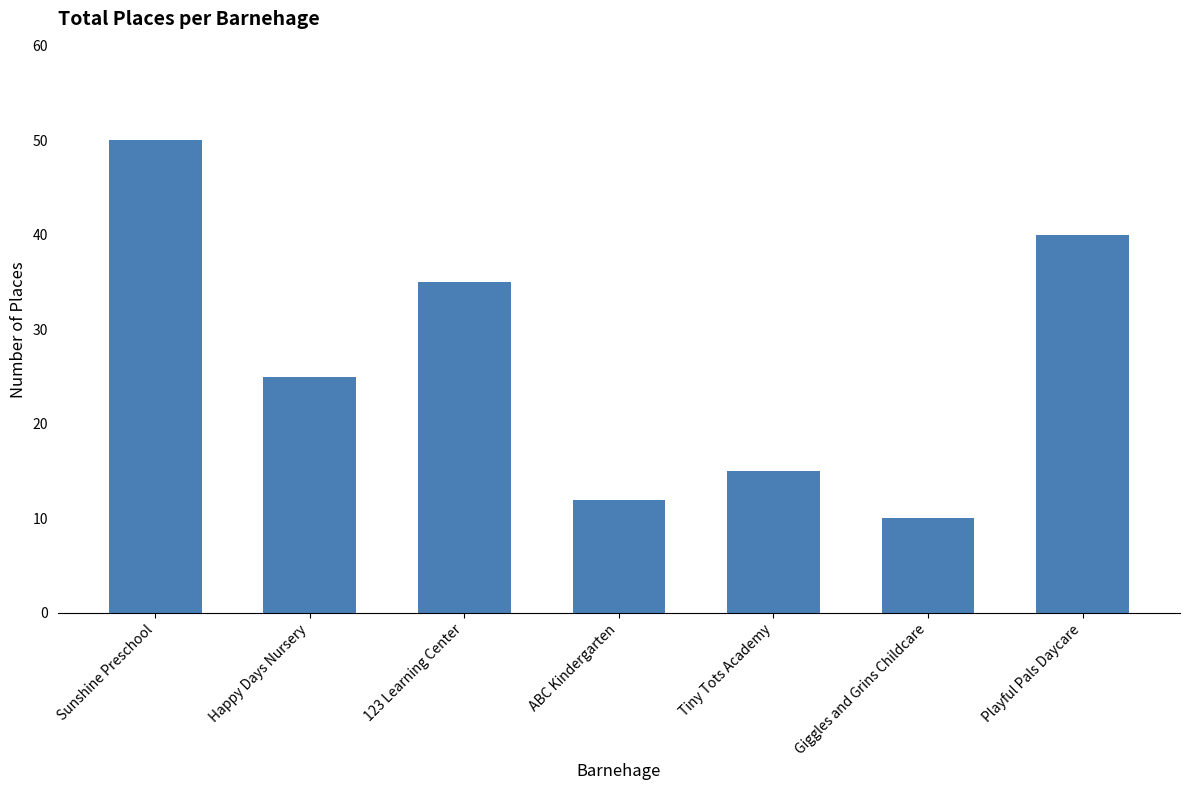

Reading left to right, transcribe all the data shown in this chart.

50	25	35	12	15	10	40